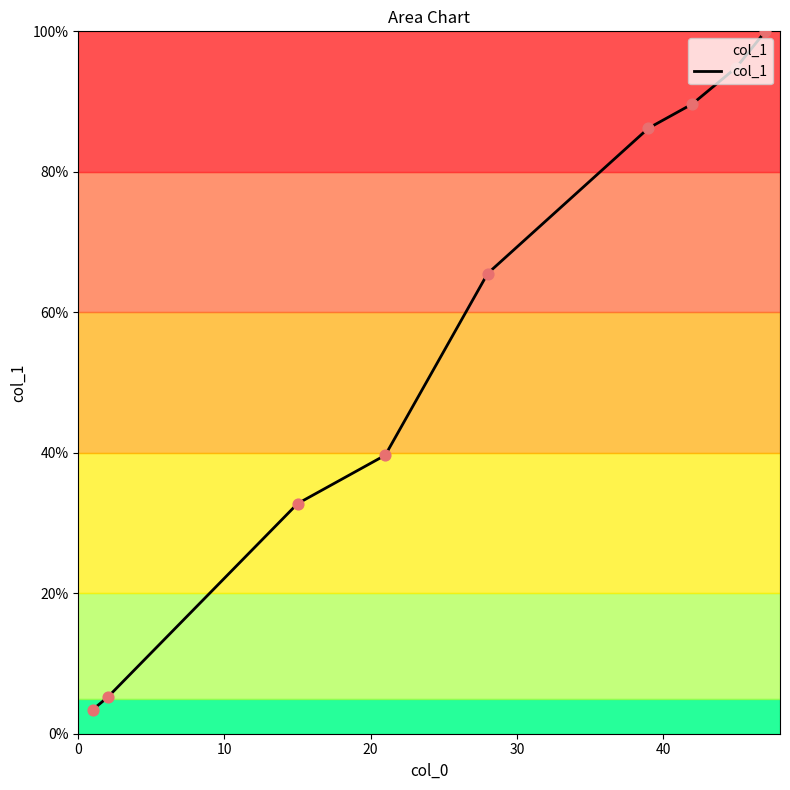

What is the maximum value shown in the chart?

100.0